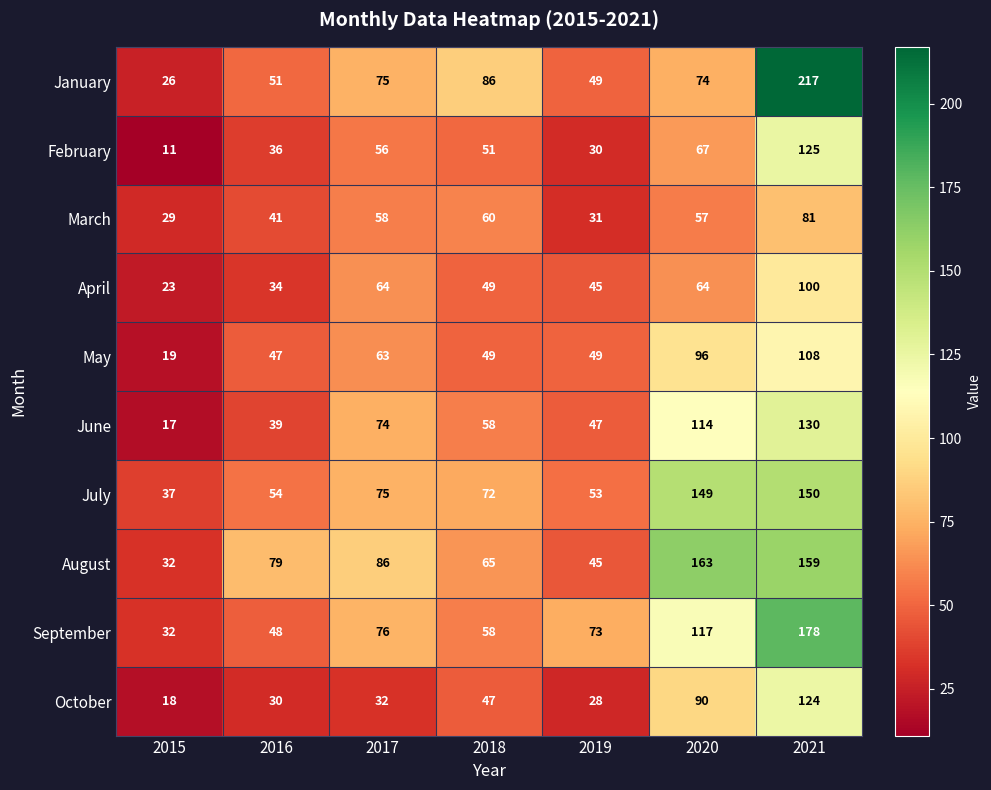

What value does the October series have at 2016?

30